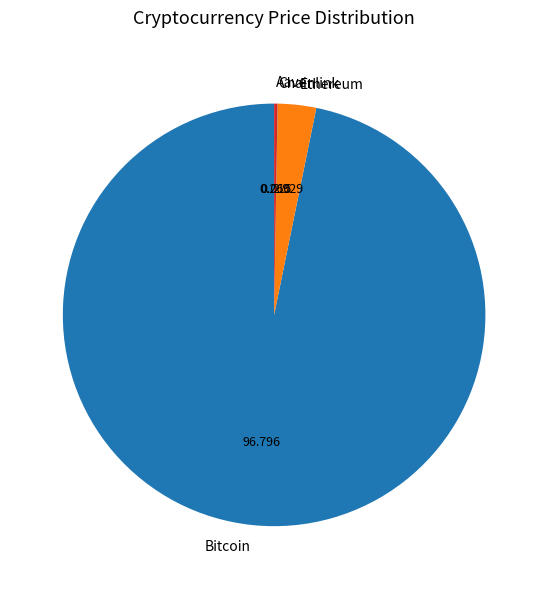

Which category has the biggest portion of the pie?

Bitcoin